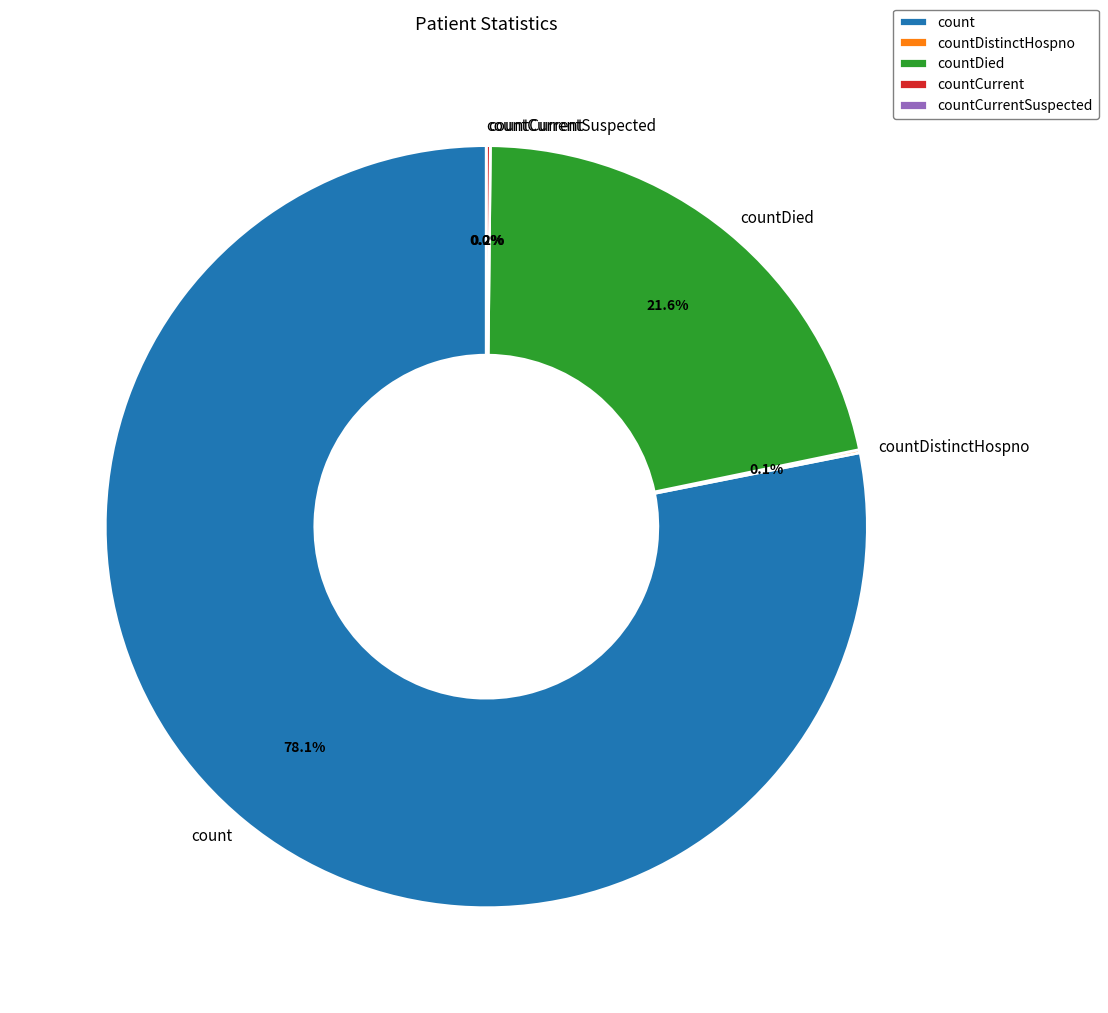

Which category has the smallest portion of the pie?

countCurrentSuspected